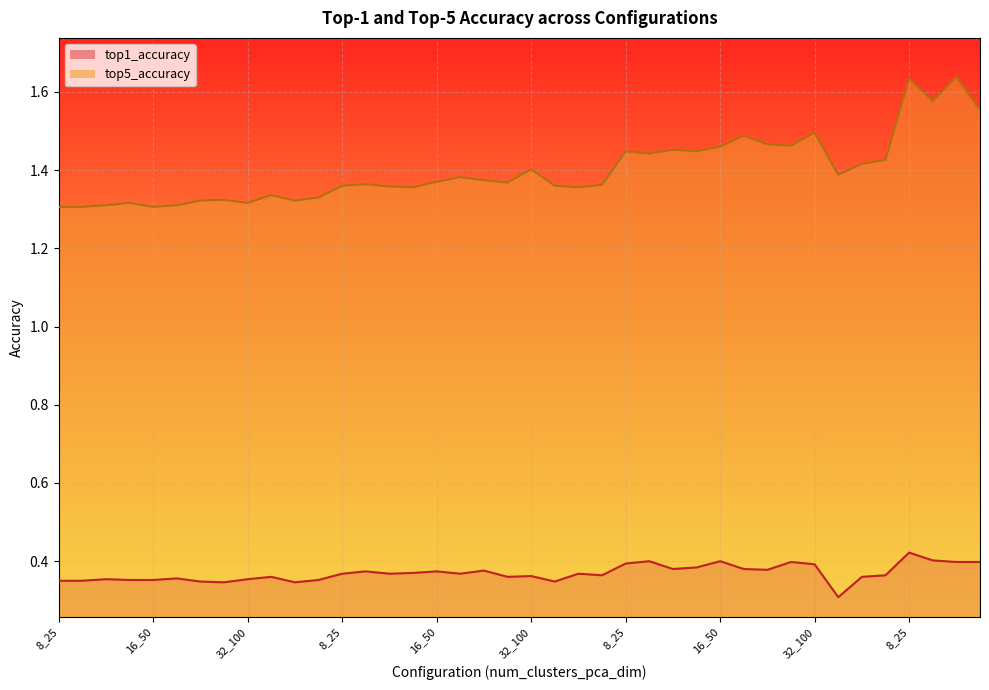

Is it true that top1_accuracy equals 0.2 at 32_50?

False